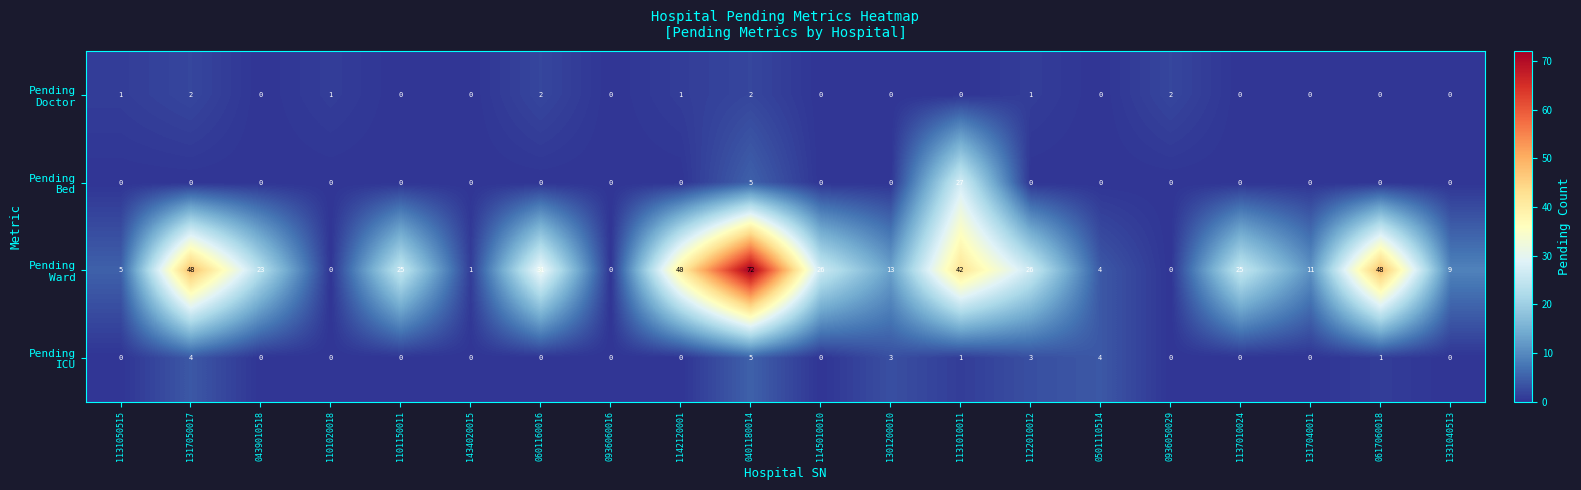

Which category has the highest value across all series?

0401180014